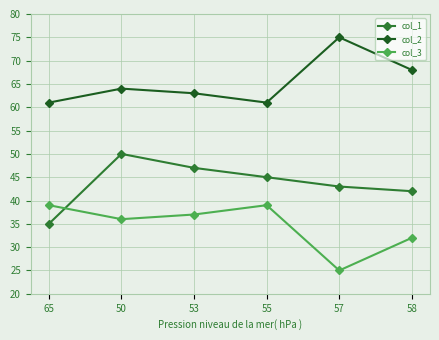

Count the col_2 values in the range 61 to 68.

5